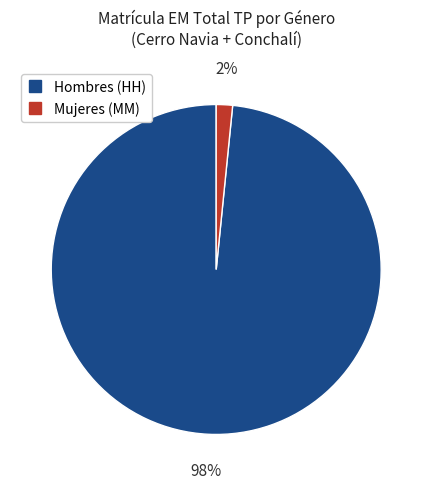

Count the number of slices in the pie.

2